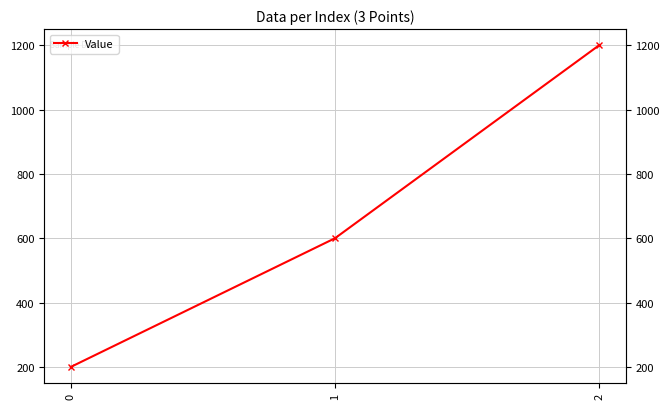

What is the sum of the values at 1 and 2?

1800